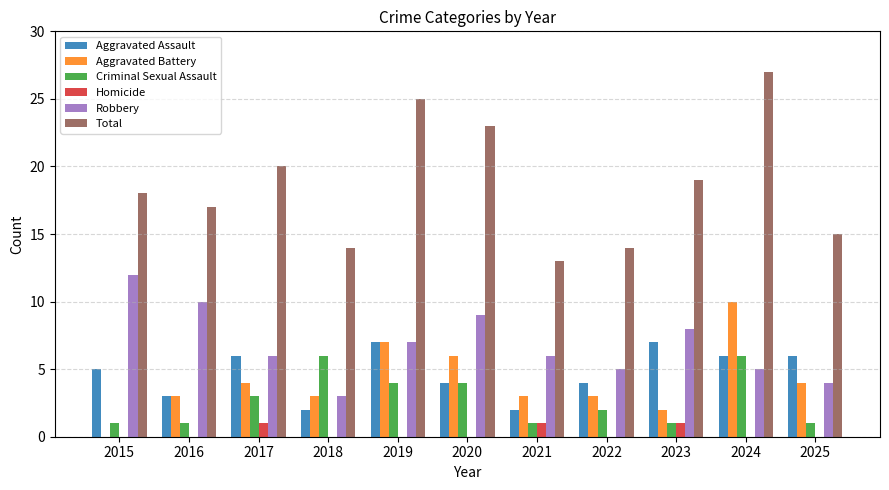

What is the sum of all Homicide values?

3